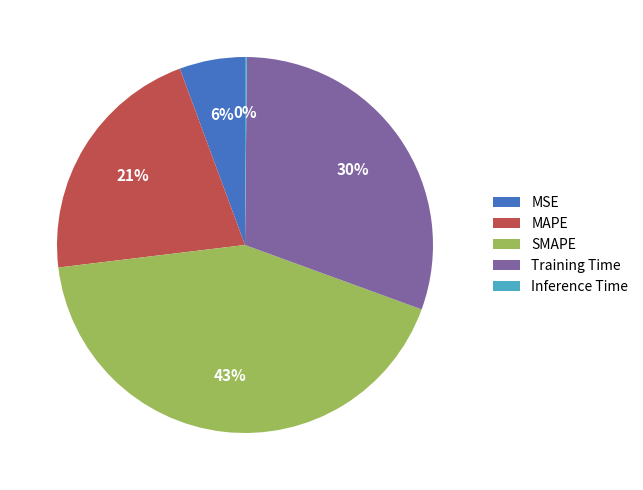

Is there a majority slice in this chart?

No